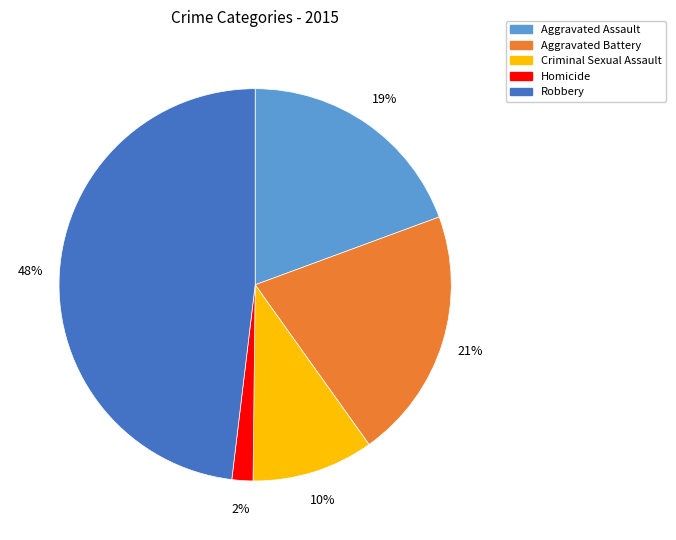

Is it true that Criminal Sexual Assault is 3% of the pie?

False